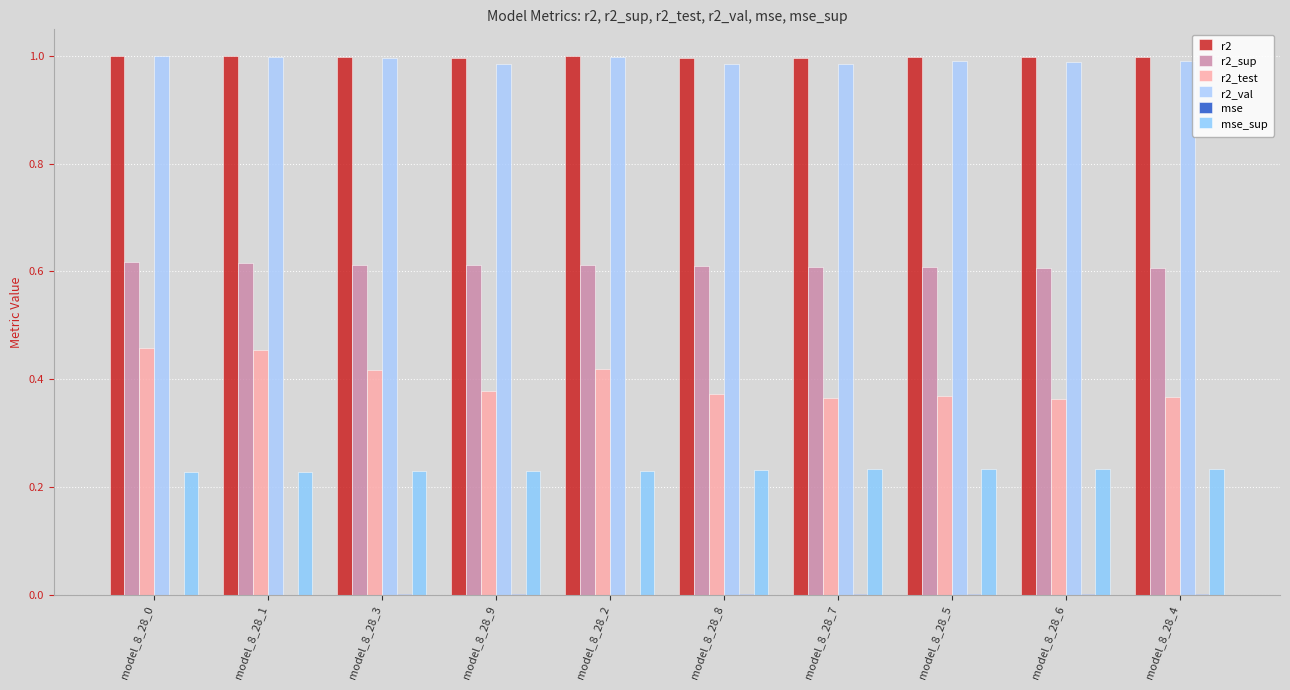

Which has a higher value, model_8_28_9 or model_8_28_3?

model_8_28_3